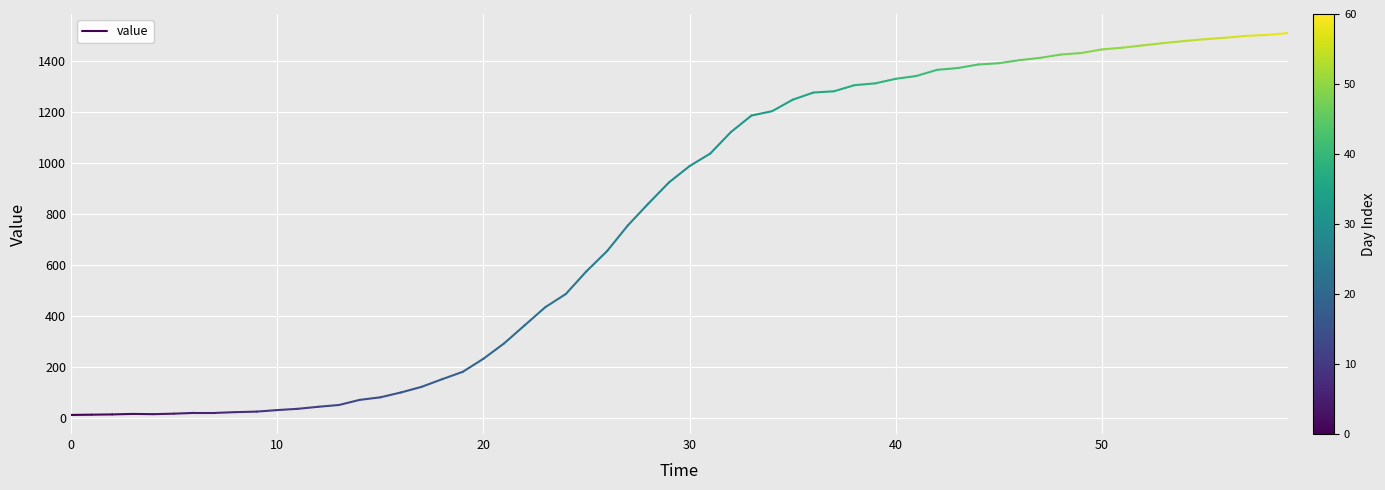

Is it true that the value at 0 is 13?

True